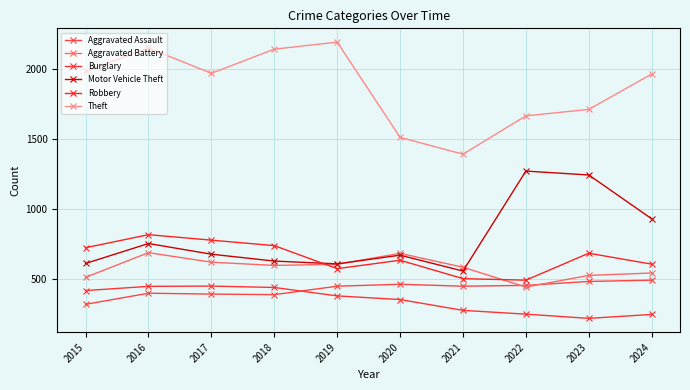

Is it true that Burglary equals 204 at 2020?

False